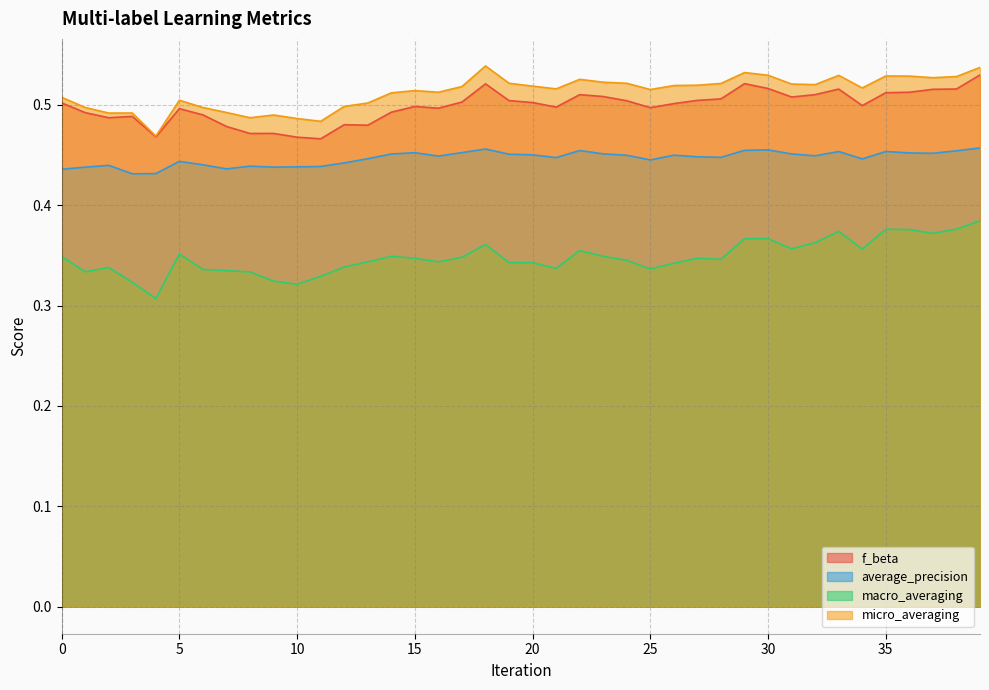

What is the sum of the macro_averaging values at 2 and 7?

0.7